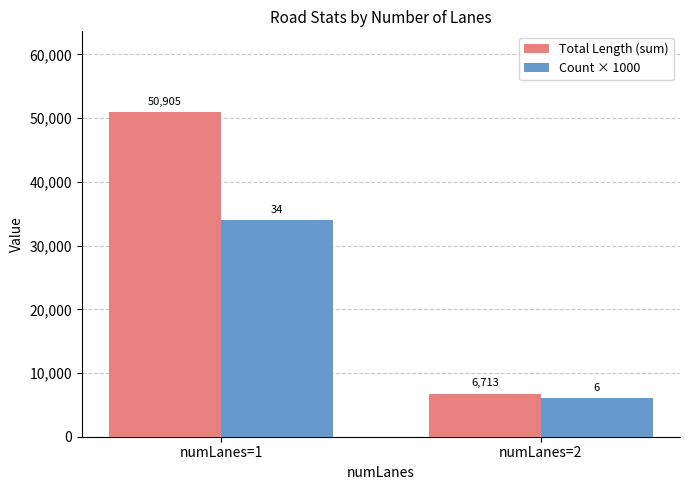

Are the bars grouped side by side (vs. stacked)?

Yes